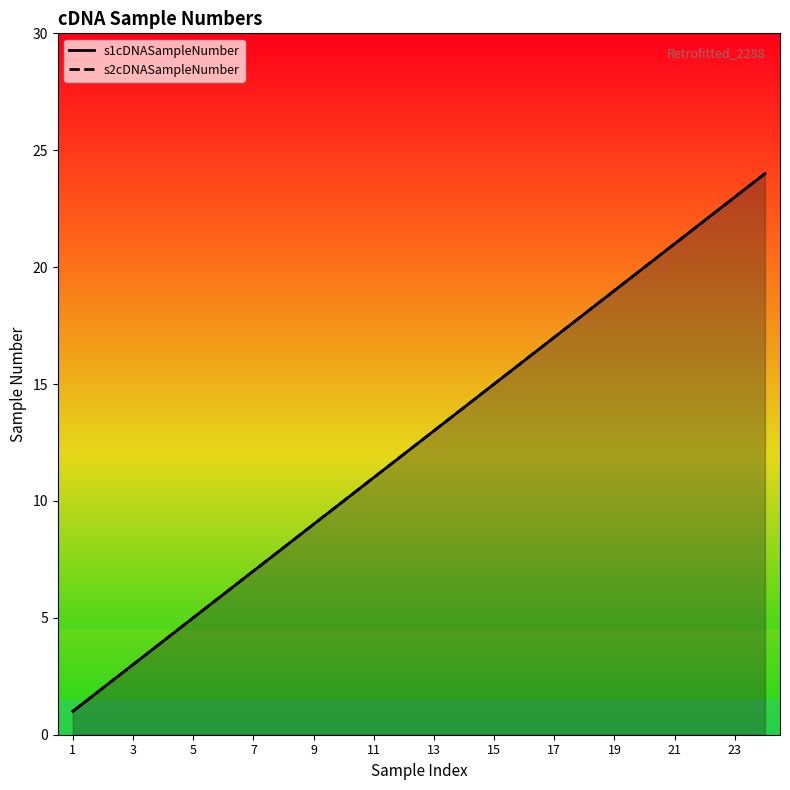

True or false: s2cDNASampleNumber and s1cDNASampleNumber cross at least once.

False